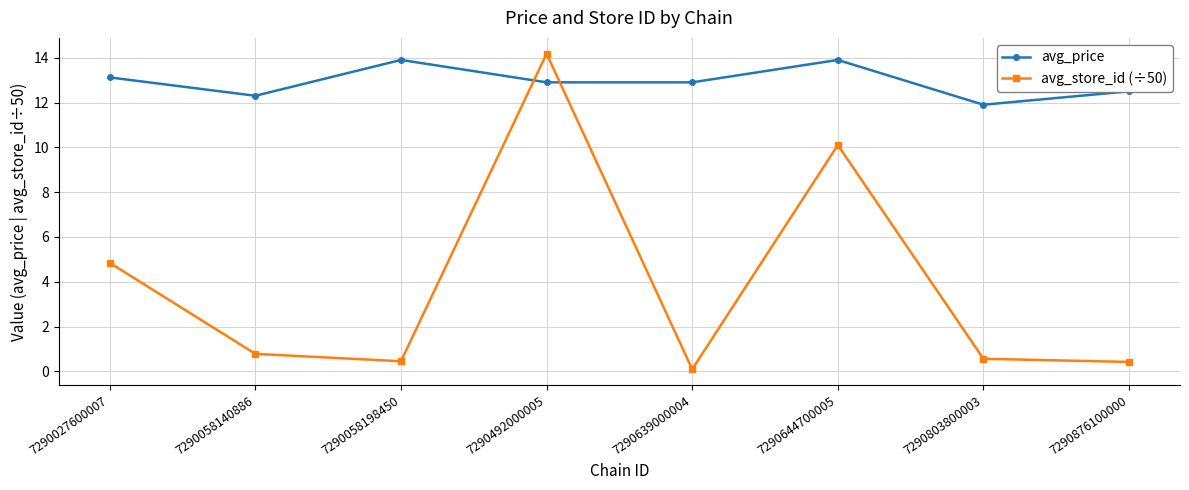

At which label does avg_price reach its minimum?

7290803800003